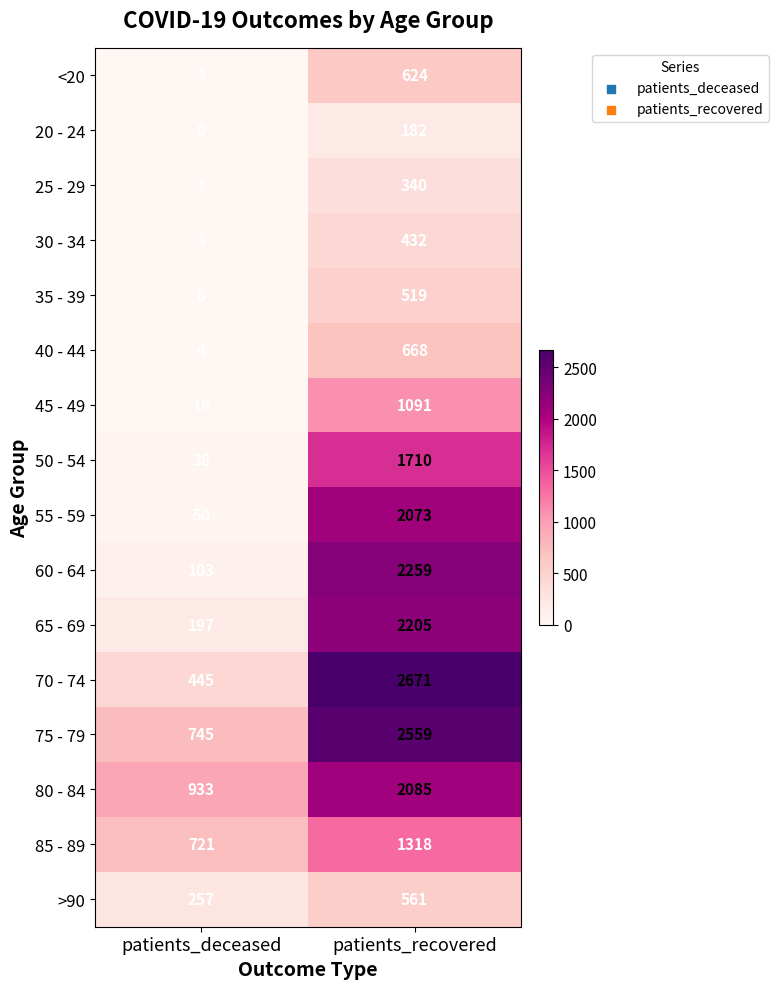

The 20 - 24 series shows 98 at patients_recovered. True or false?

False